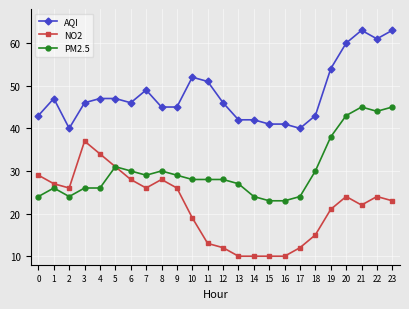

True or false: AQI has more than 1 interior local peaks.

True